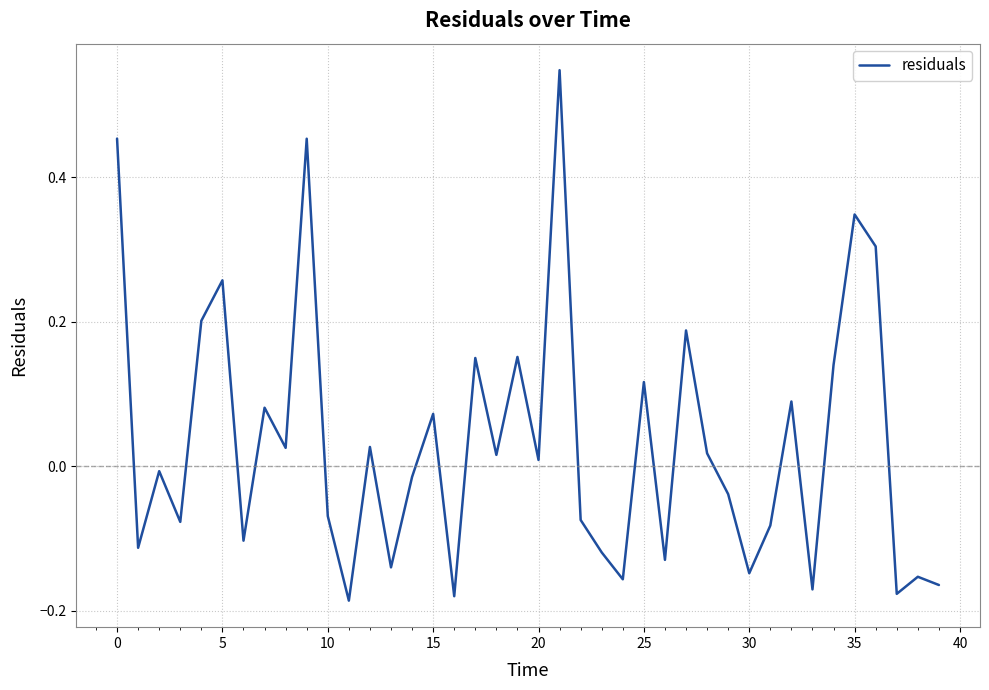

What is the difference between the maximum and minimum values?

0.7